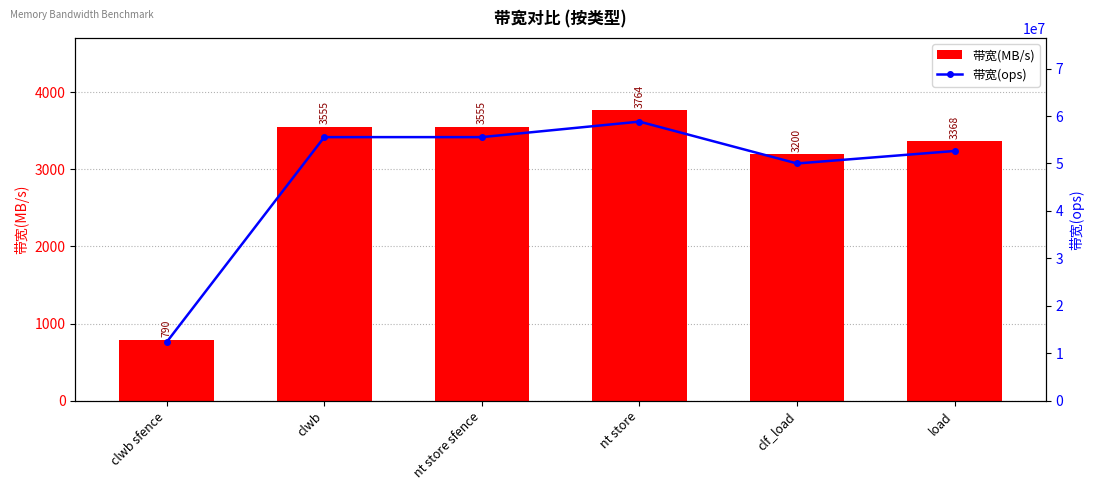

How many groups of bars are there?

6